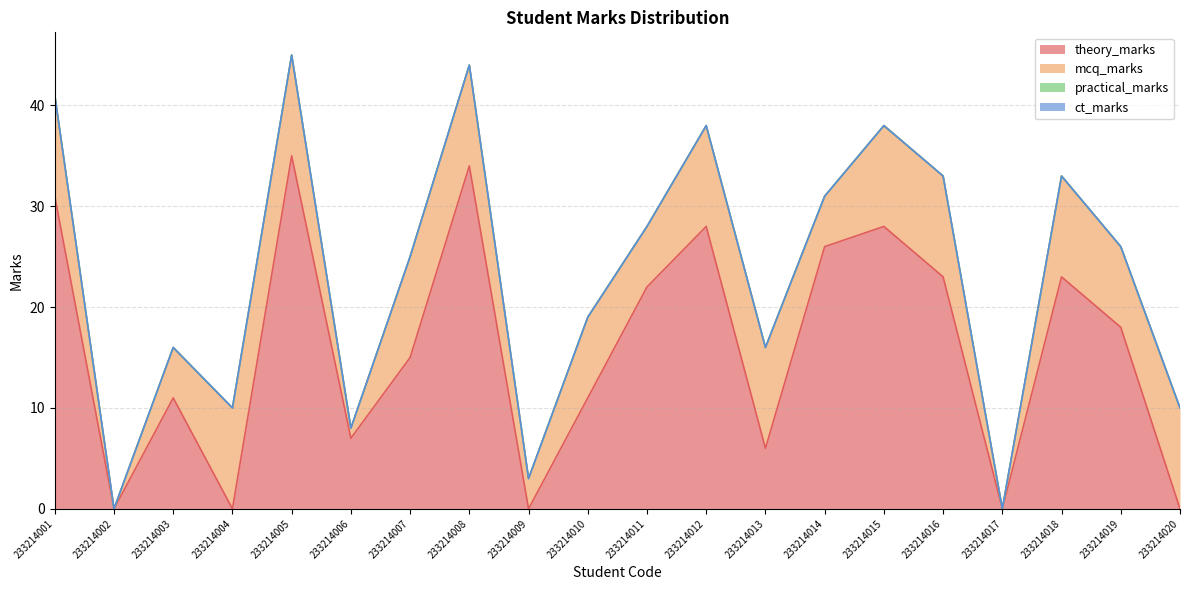

What is the value of the mcq_marks point at the 12th from the left?

10